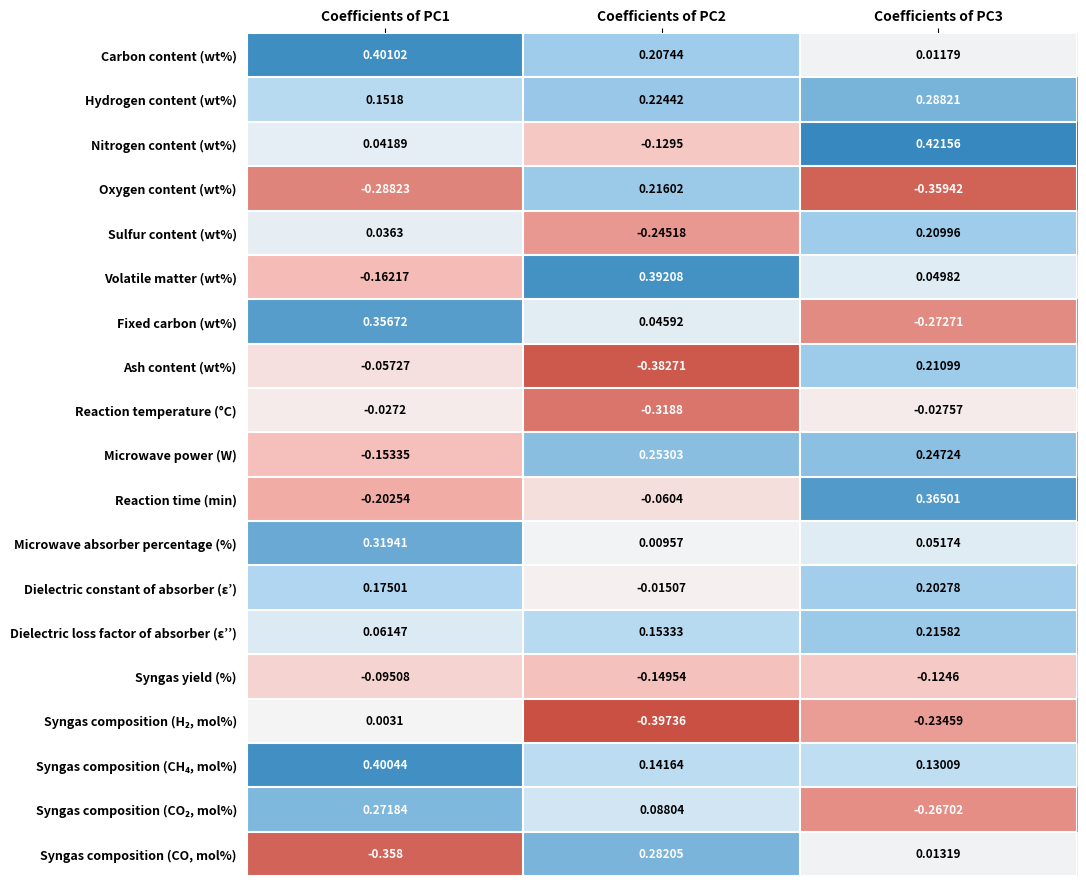

Between Coefficients of PC1 and Coefficients of PC3, which series saw the biggest shift?

Fixed carbon (wt%)